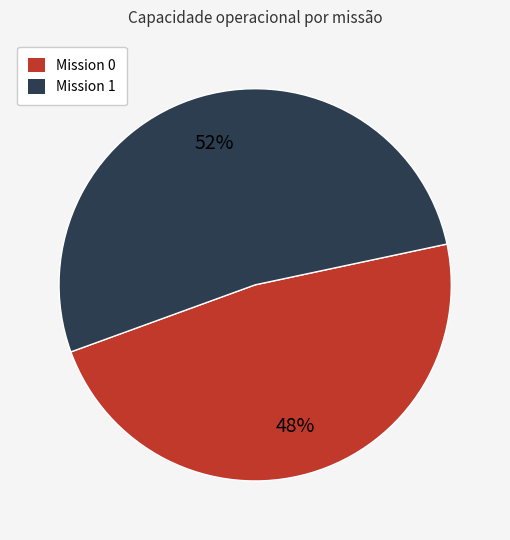

Rank the categories by value from lowest to highest.

Mission 0, Mission 1